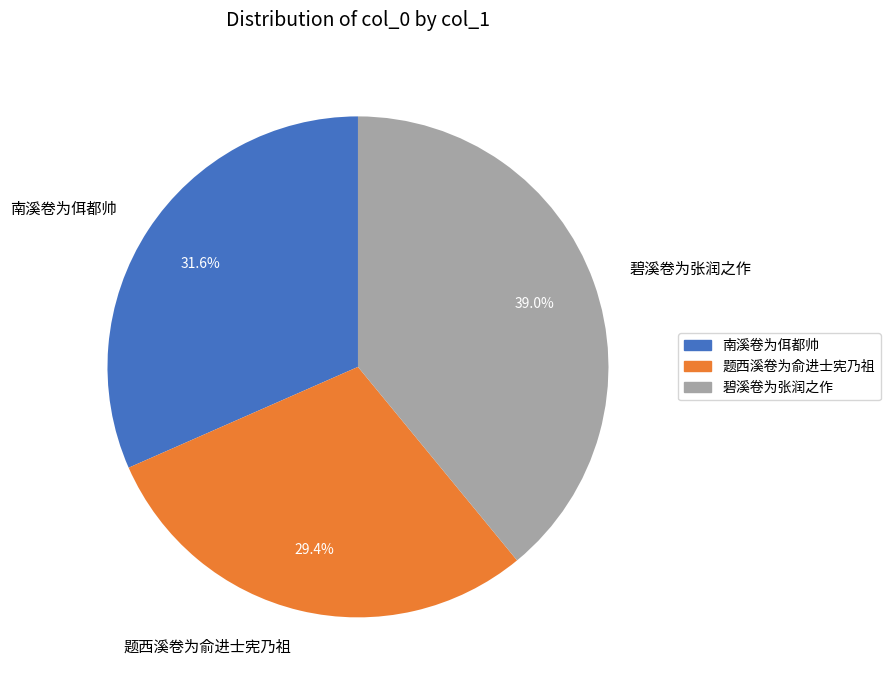

Which category has the biggest portion of the pie?

碧溪卷为张润之作